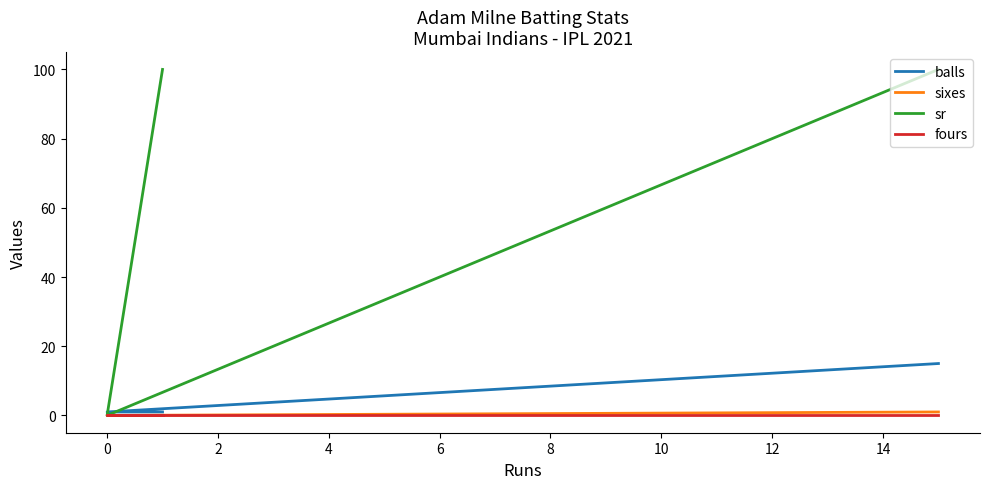

Reading right to left, transcribe all the data shown in this chart.

balls: 1	1	15
sixes: 0	0	1
sr: 100	0	100
fours: 0	0	0